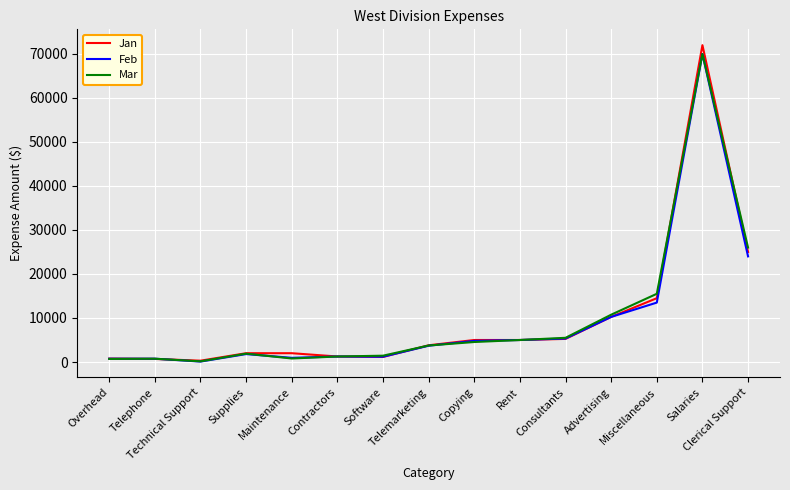

What is the difference between the maximum and minimum values in the Jan series?

71700